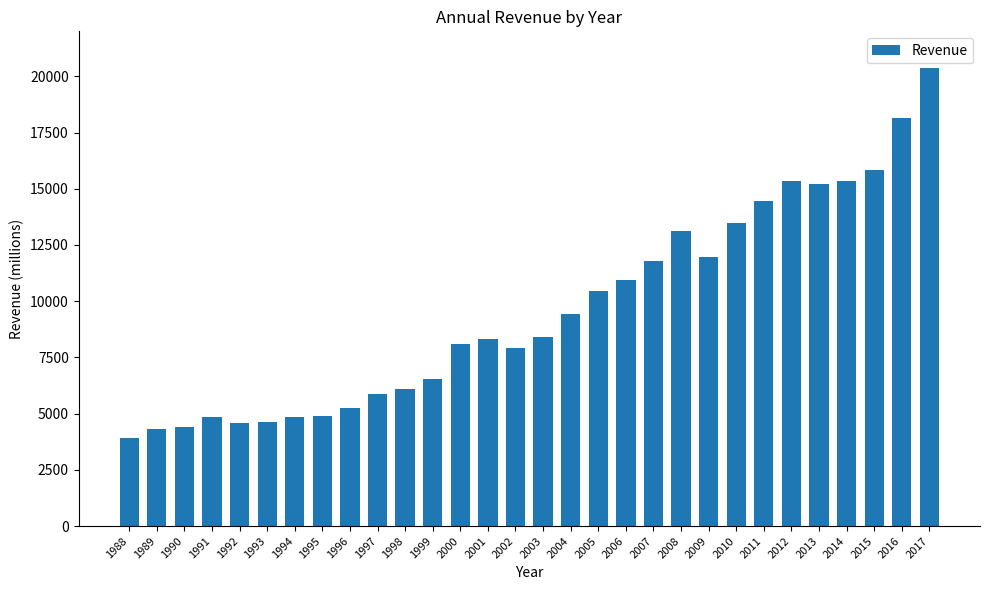

What is the change in value from 2002 to 2006?

+3048.3